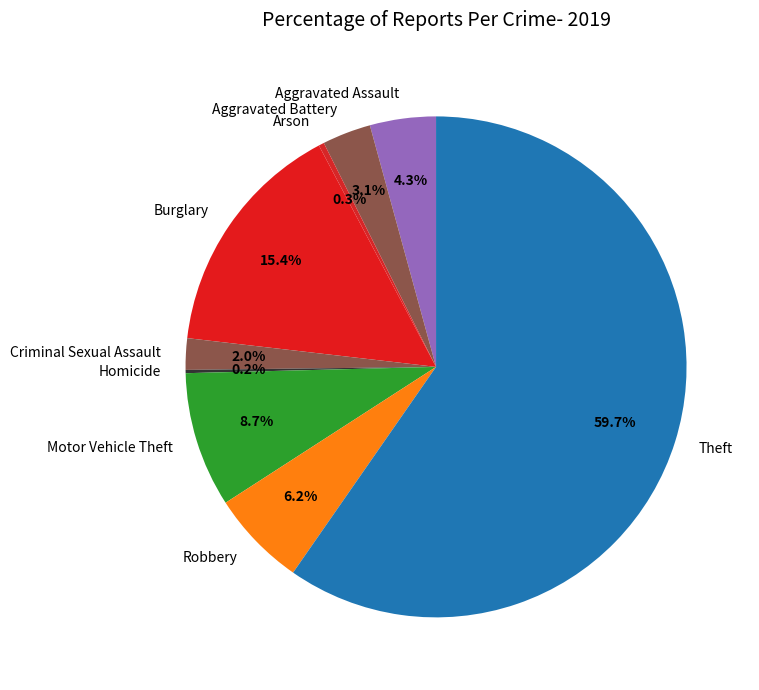

What is the majority slice?

Theft